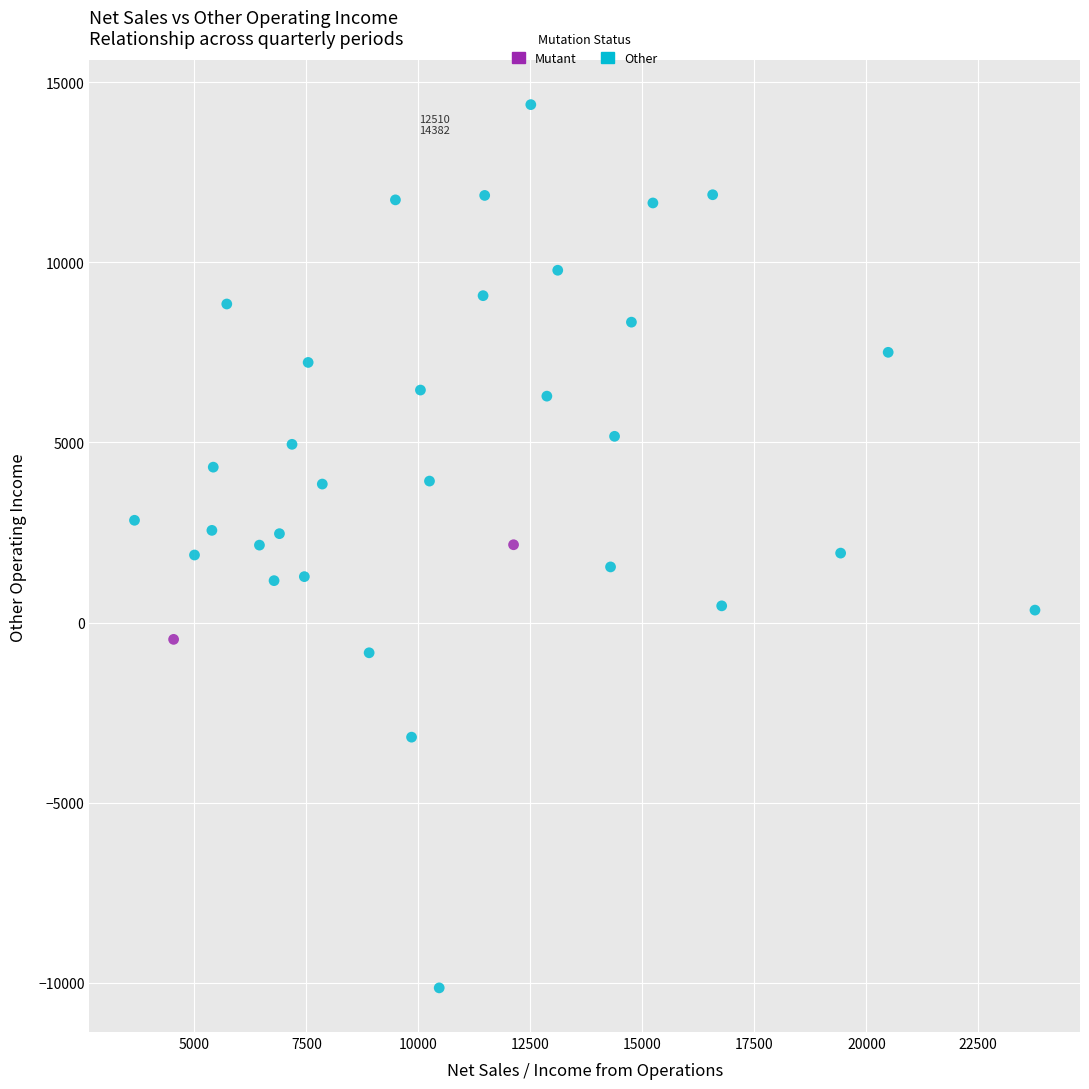

What are all the series names shown in the legend?

Mutant, Other